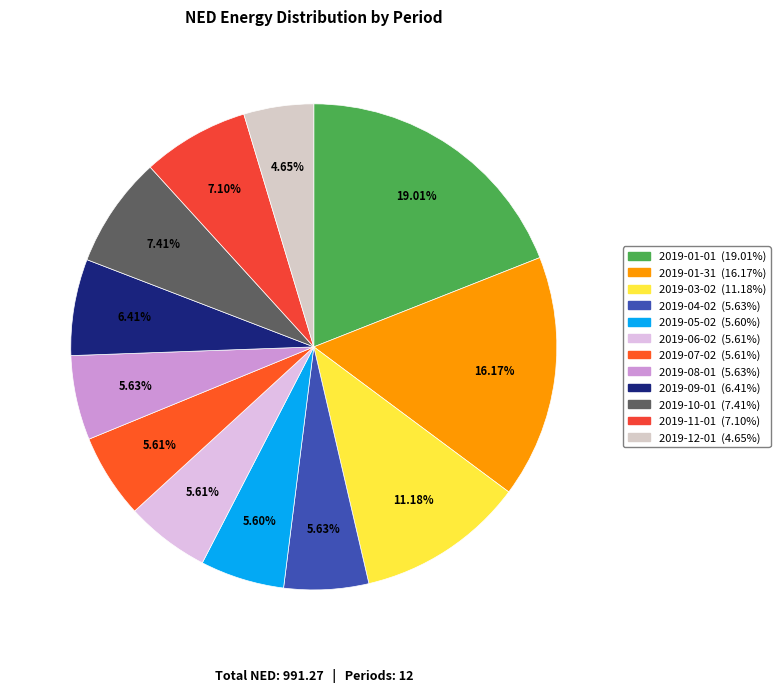

How many slices are in this pie chart?

12